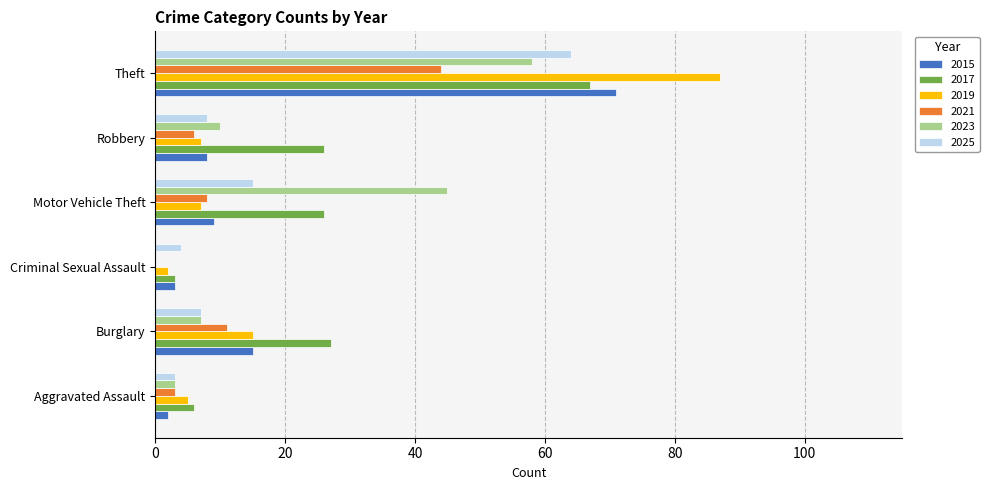

Is it true that 2019 equals 5 at Aggravated Assault?

True